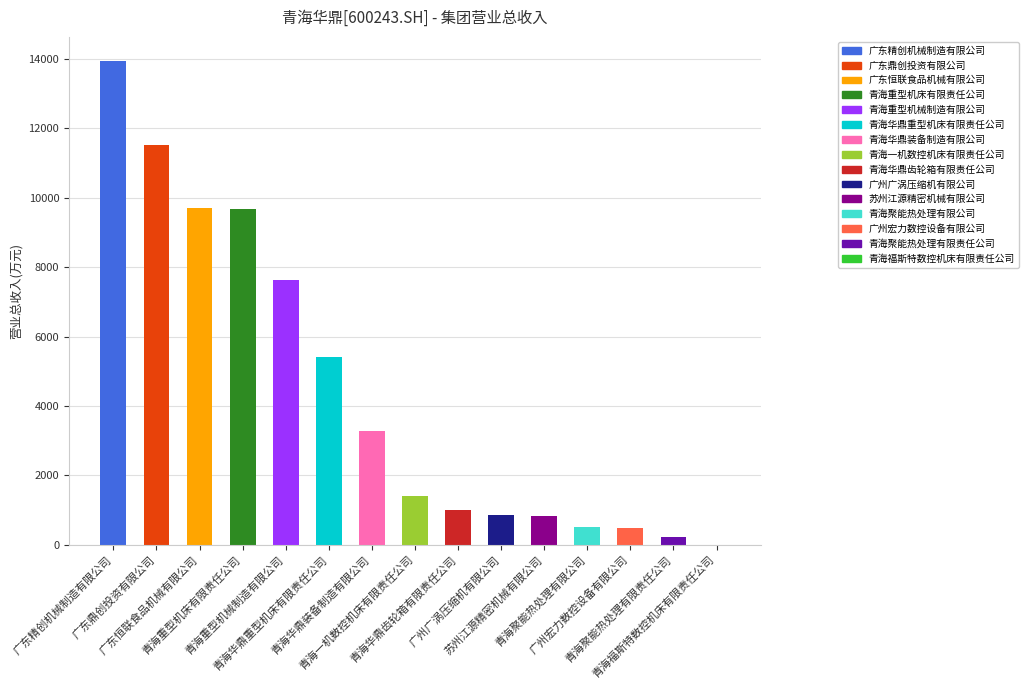

The value at 苏州江源精密机械有限公司 is 841.9. True or false?

True